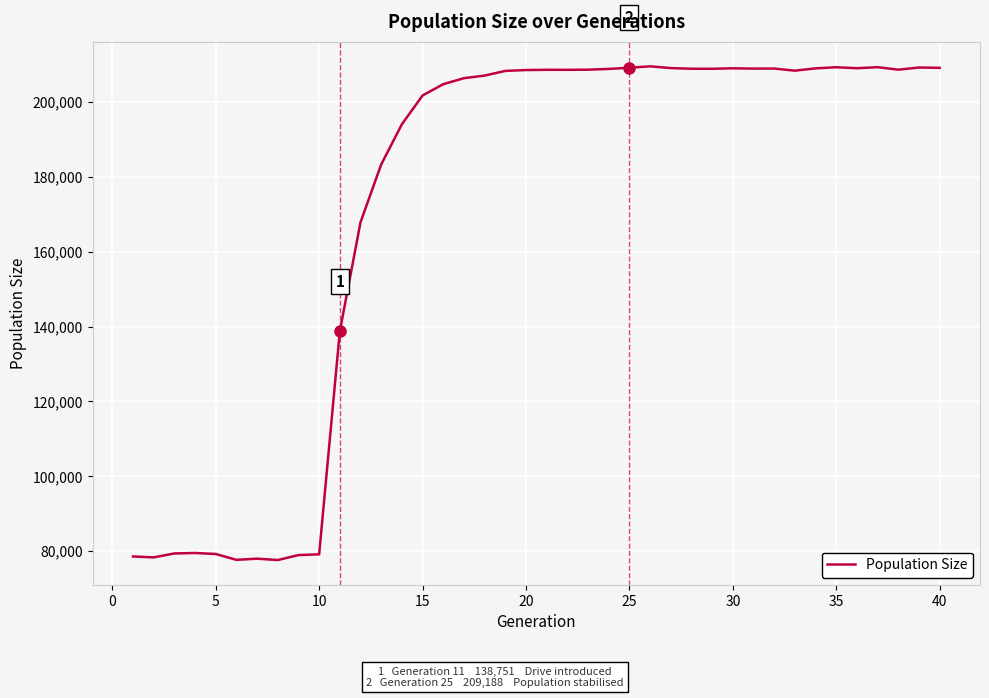

How many categories are shown in the chart?

40